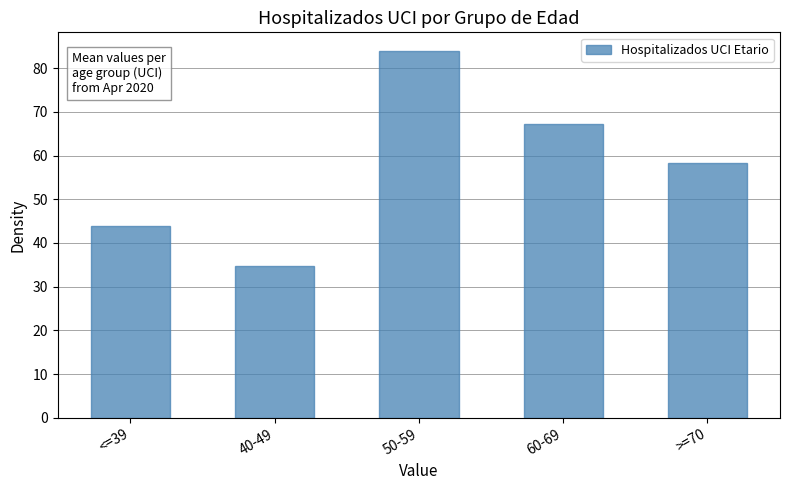

What is the difference between the maximum and second lowest values?

40.1